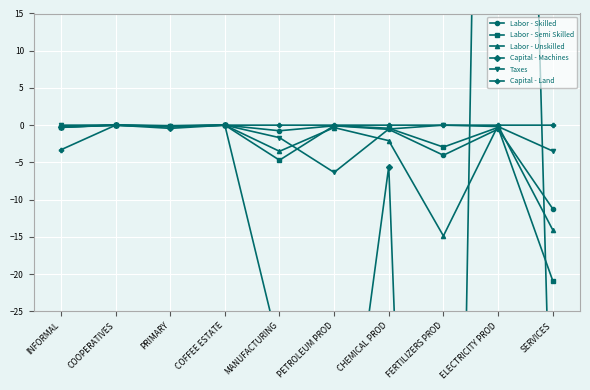

Rank the series at COFFEE ESTATE from lowest to highest value.

Capital - Land, Taxes, Labor - Unskilled, Labor - Semi Skilled, Labor - Skilled, Capital - Machines